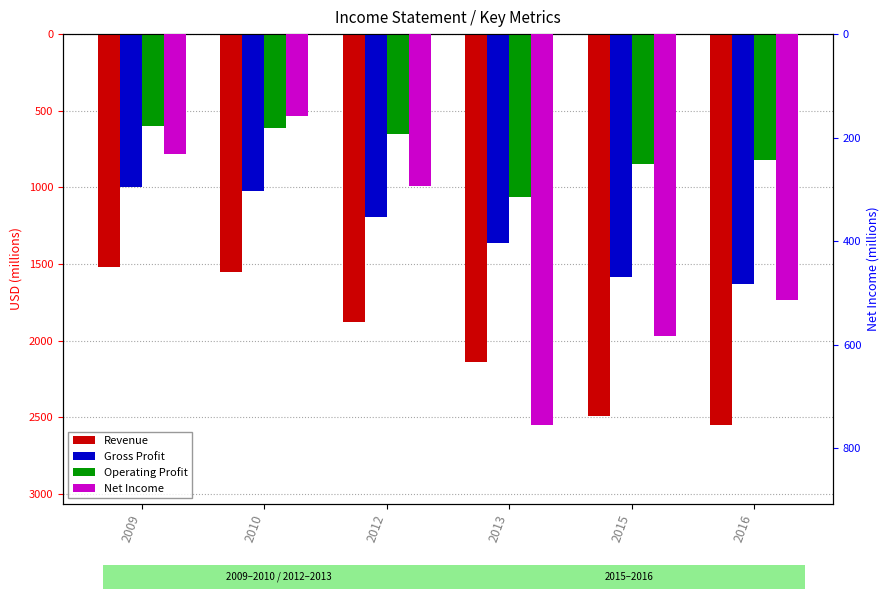

True or false: Gross Profit has a value of -1980 at 2013.

False